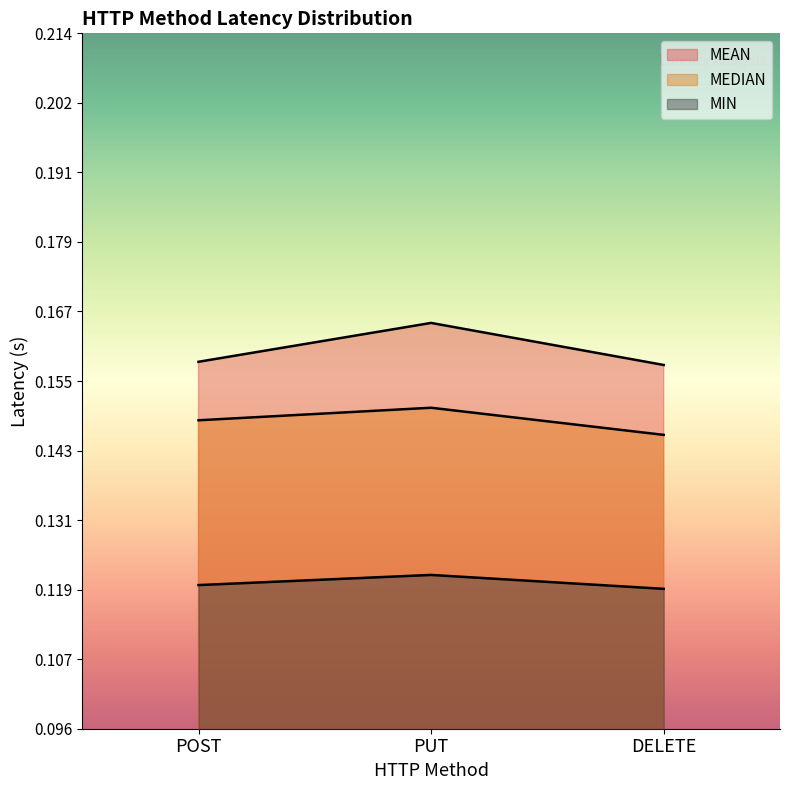

What is the label of the 2nd point from the right?

PUT